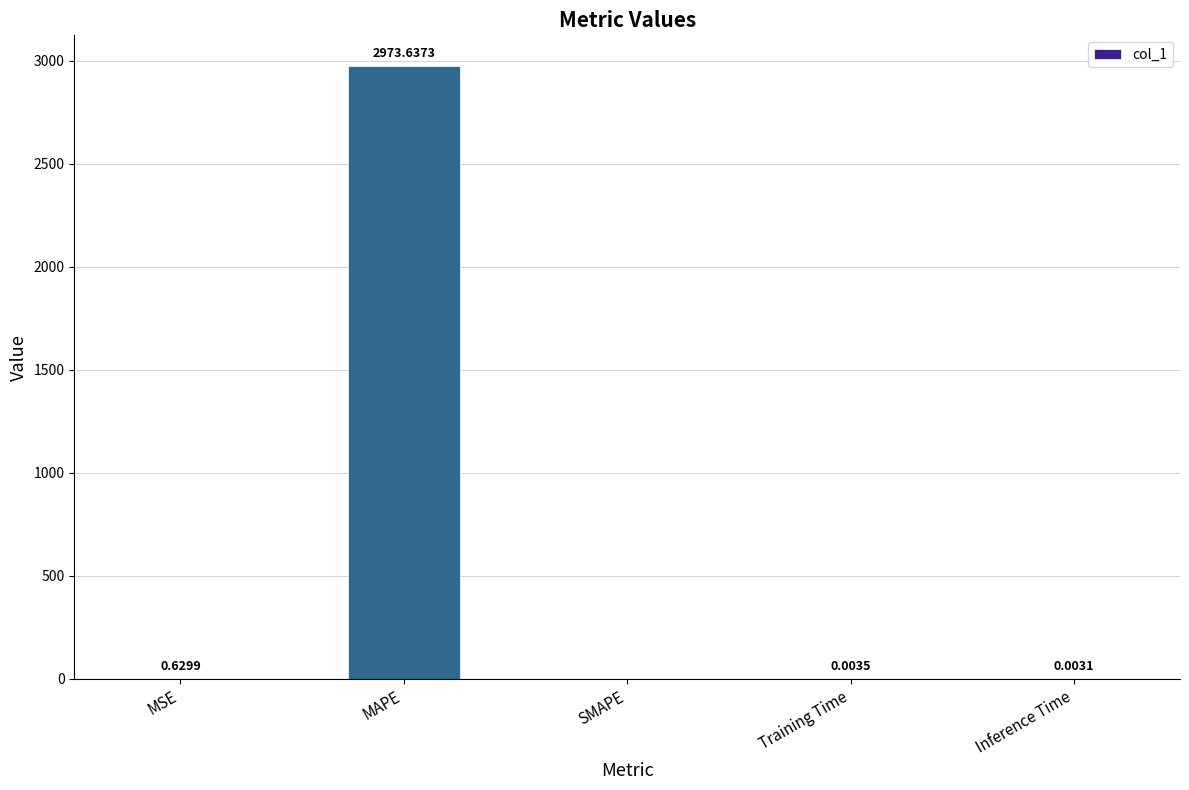

What is the sum of the values at MAPE and Training Time?

2973.6